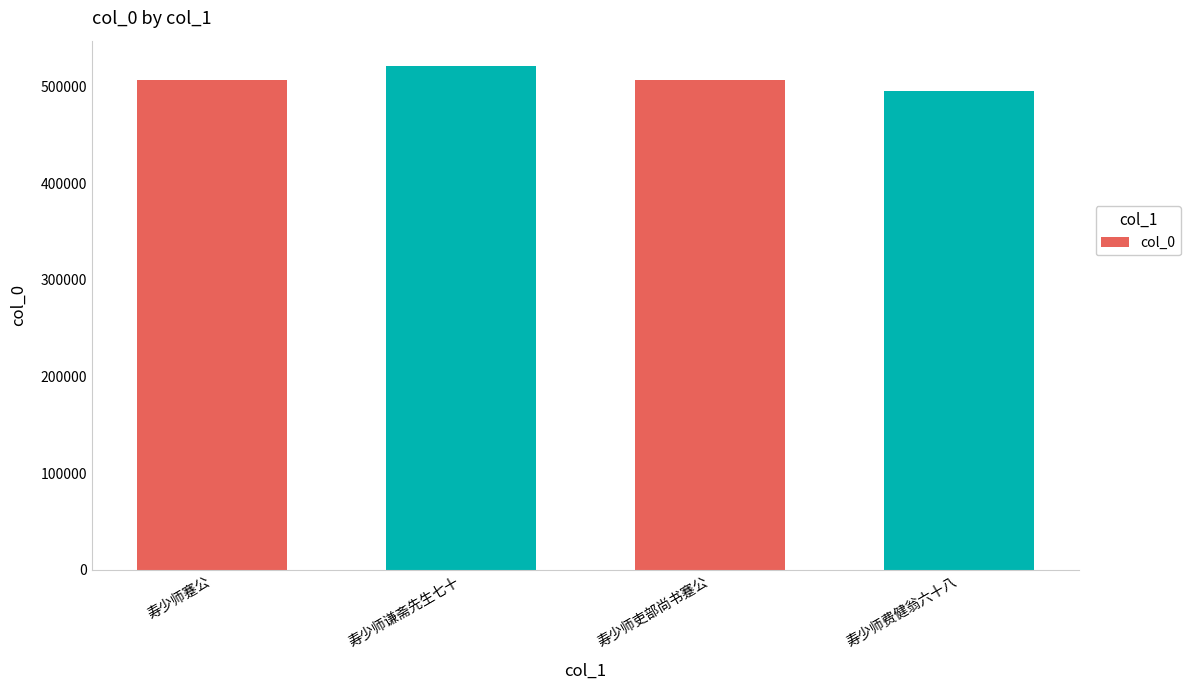

What is the sum of all values?

2030056